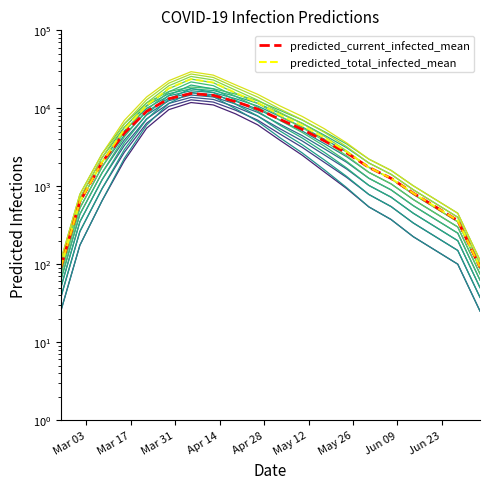

In predicted_current_infected_mean (mean), how many points are higher than both neighbors (excluding endpoints)?

1